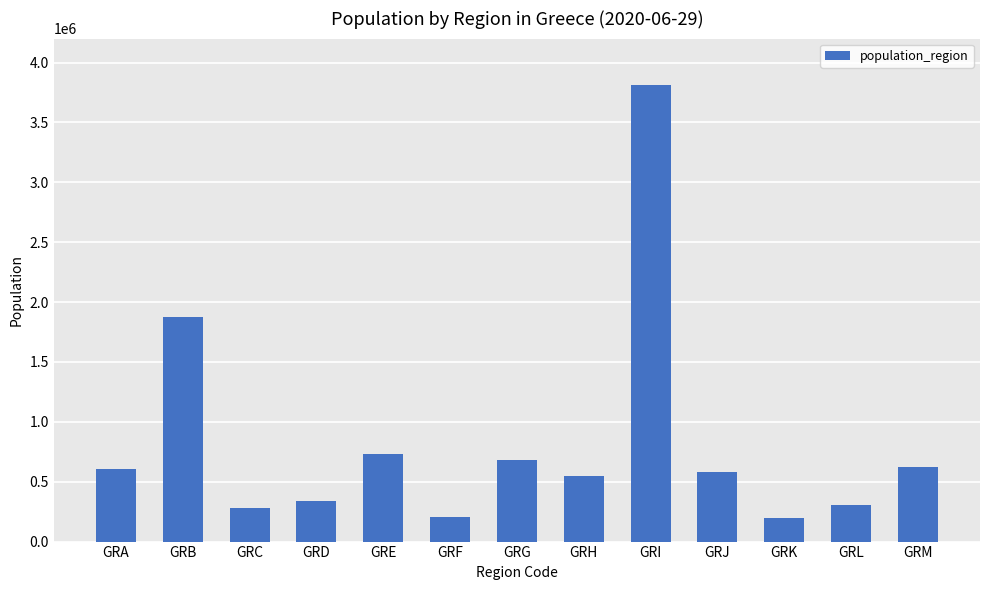

At which category does the chart reach its peak across all series?

GRI